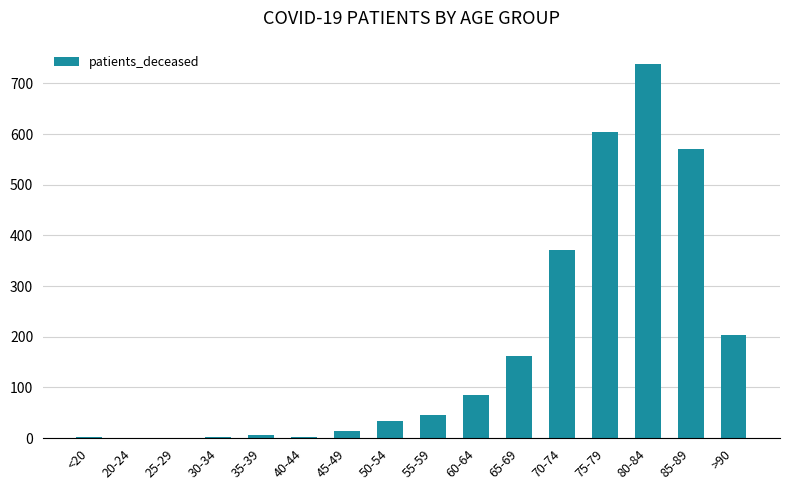

How many data points does each series have?

16